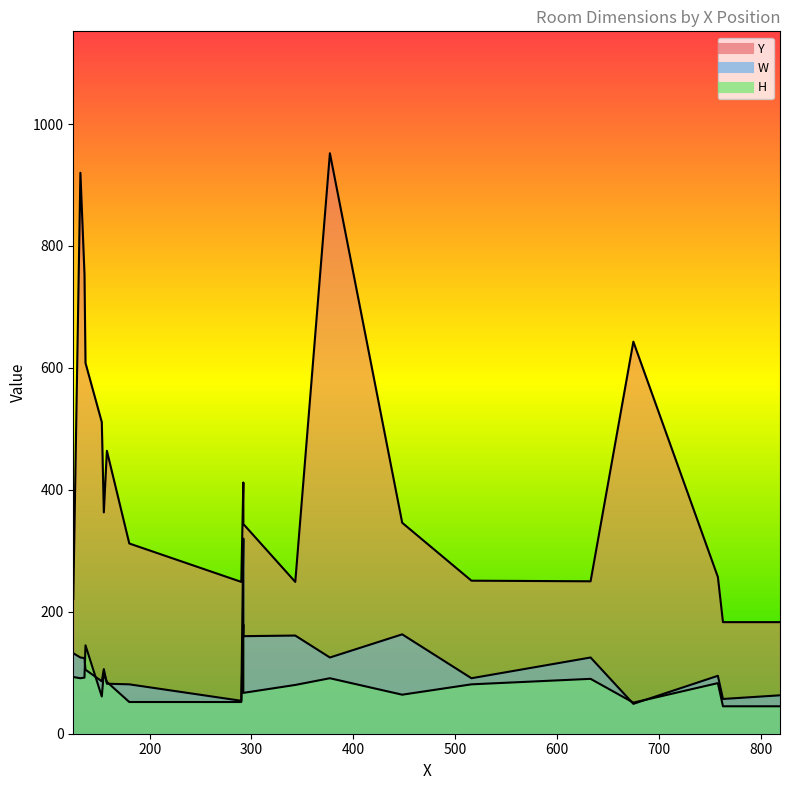

List the labels in order of W value, smallest first.

675, 290, 763, 819, 180, 158, 153, 516, 758, 137, 155, 136, 132, 377, 633, 125, 292, 343, 448, 292